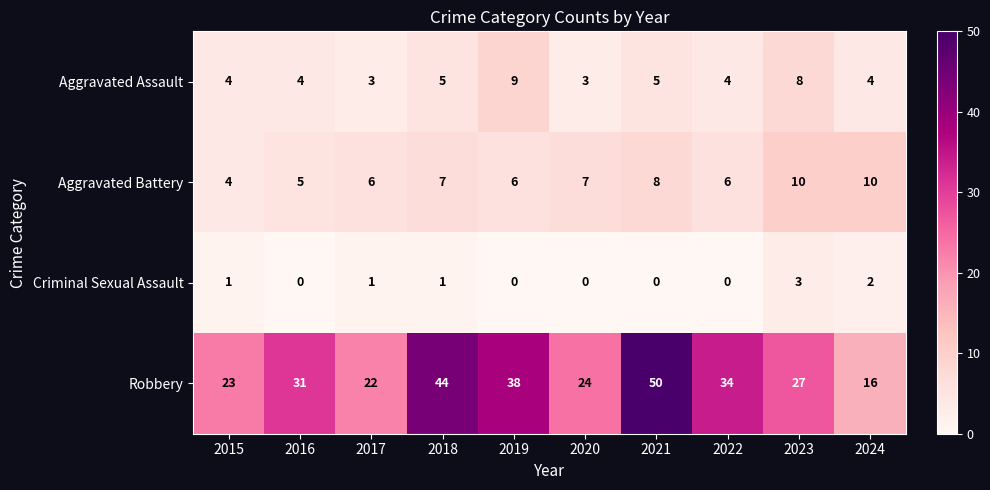

At 2021, list the series in order from smallest to largest.

Criminal Sexual Assault, Aggravated Assault, Aggravated Battery, Robbery